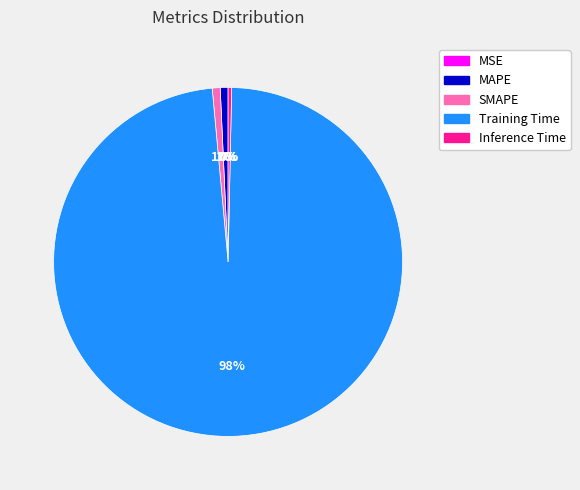

Which category has the biggest portion of the pie?

Training Time